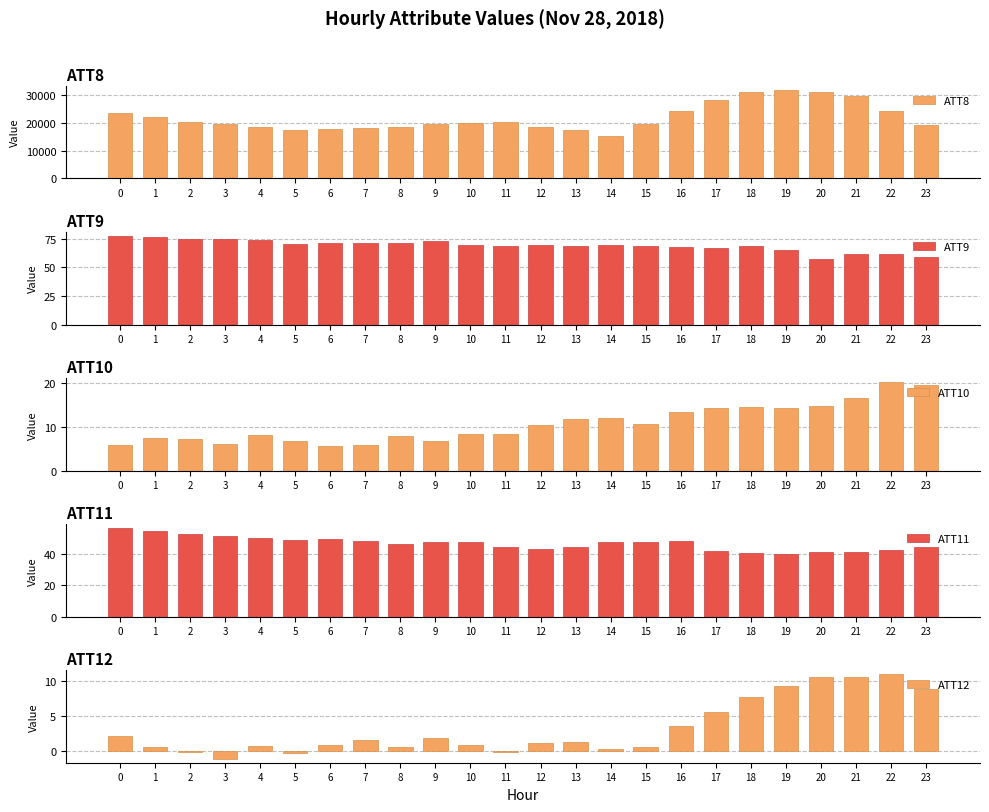

Is it true that ATT11 equals 44.6 at 23?

True